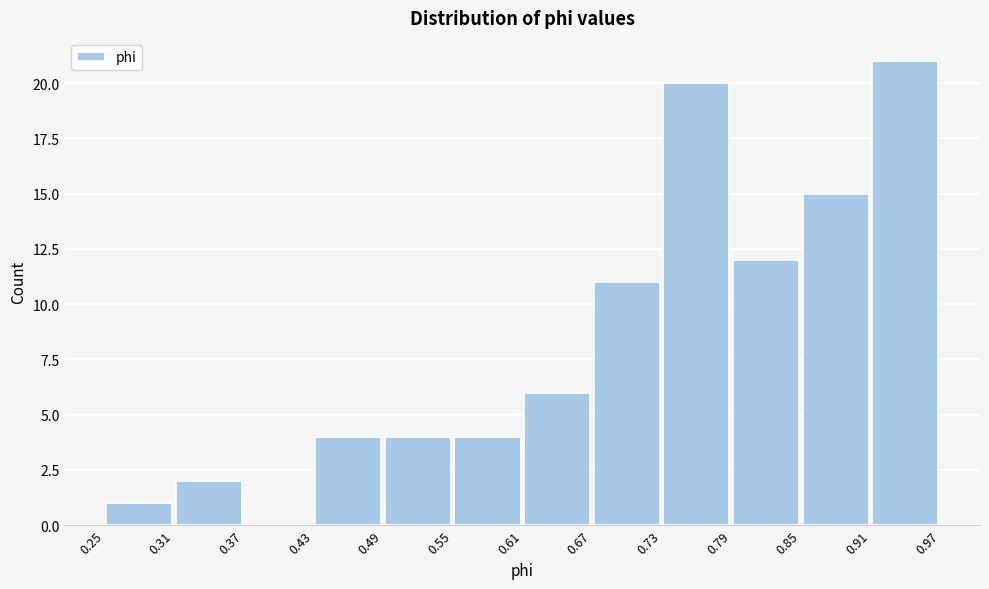

Over which range of the x-axis is the bar tallest?

0.91 to 0.97